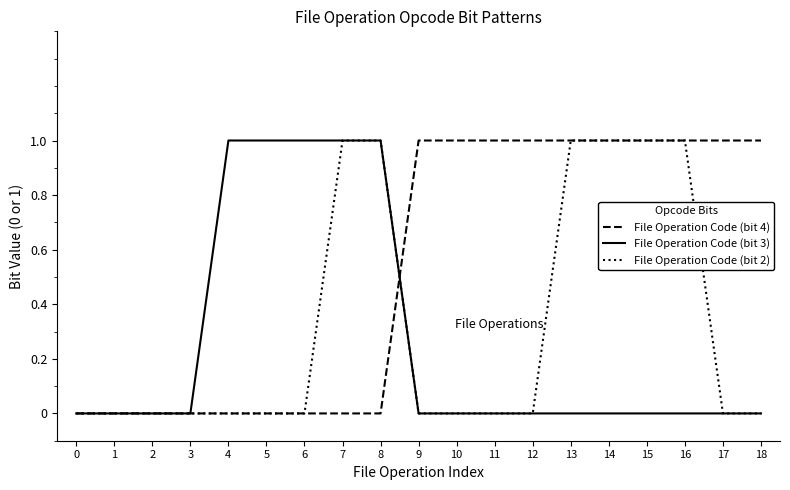

Which series changed the most between 12 and 13?

File Operation Code (bit 2)